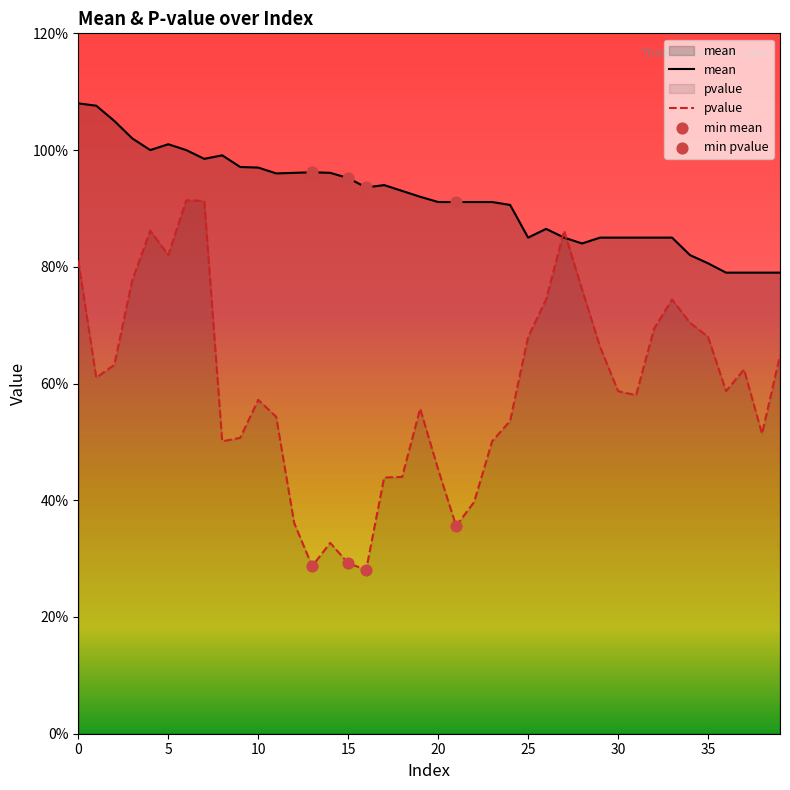

What are all the series names shown in the legend?

mean, pvalue